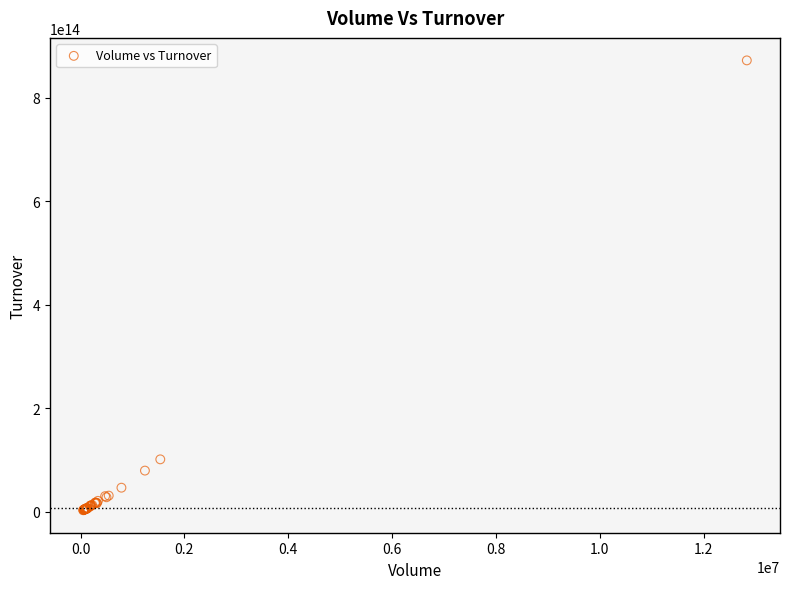

What Y value in the scatter plot is closest to 437530517402500?

101006917070000